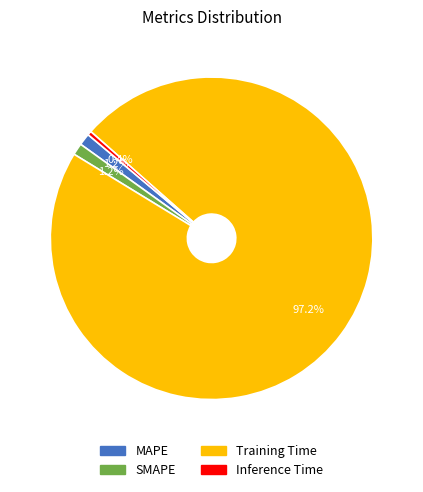

To the nearest percent, what is the average slice percentage?

25%